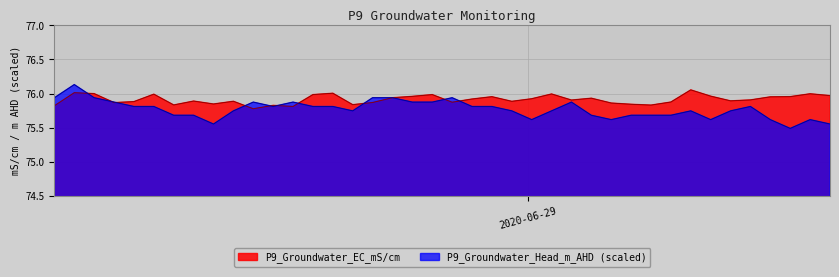

The P9_Groundwater_Head_m_AHD series shows 75.9 at 2020-06-28 17:12:11. True or false?

True